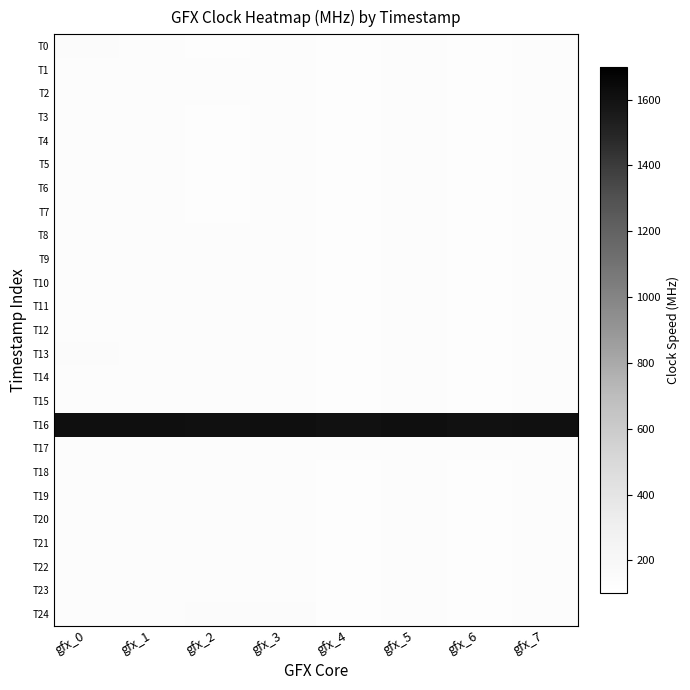

Count the number of data series in this chart.

25